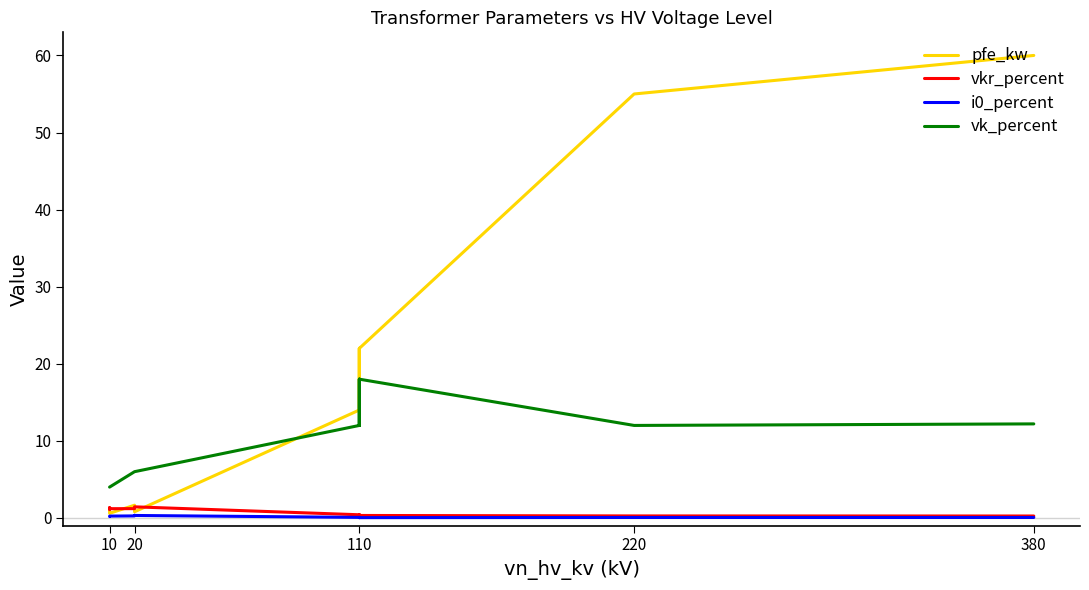

Does the chart display data point markers on the line(s)?

No